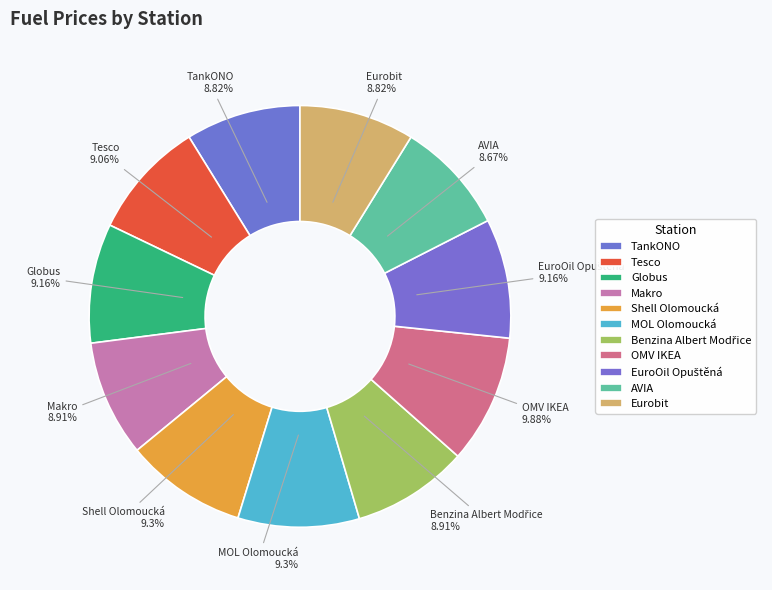

Is AVIA the majority of the pie?

No